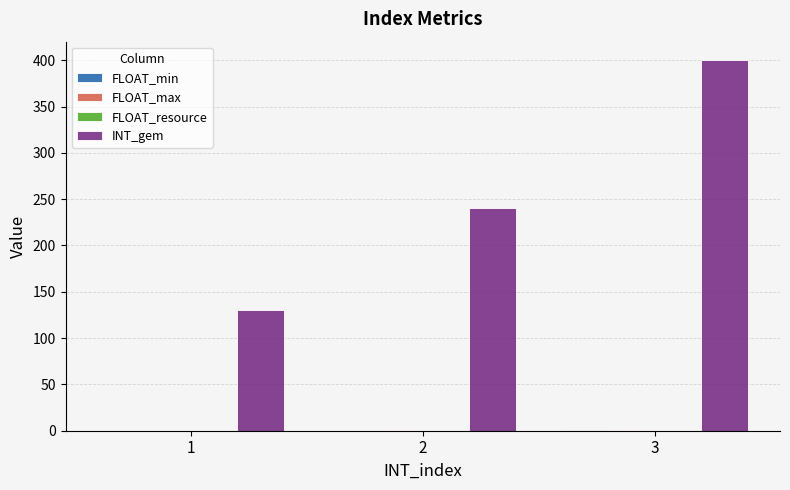

At which category is the sum across all series the highest?

3